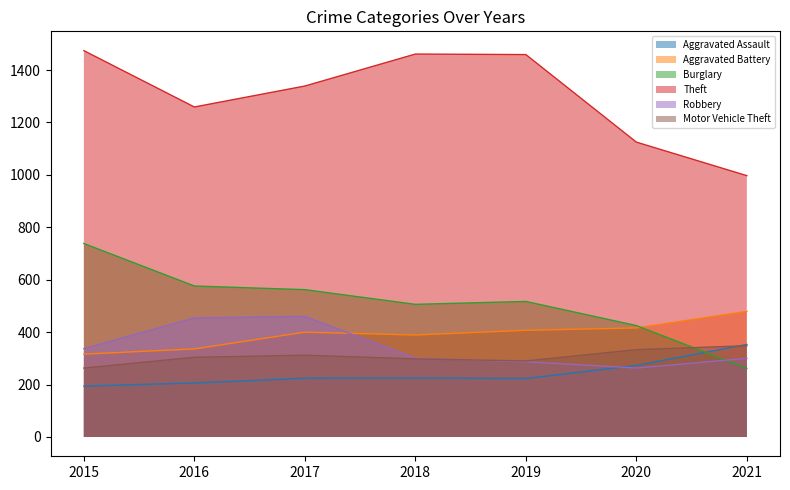

What is the value of the Theft point at the 1st from the left?

1474